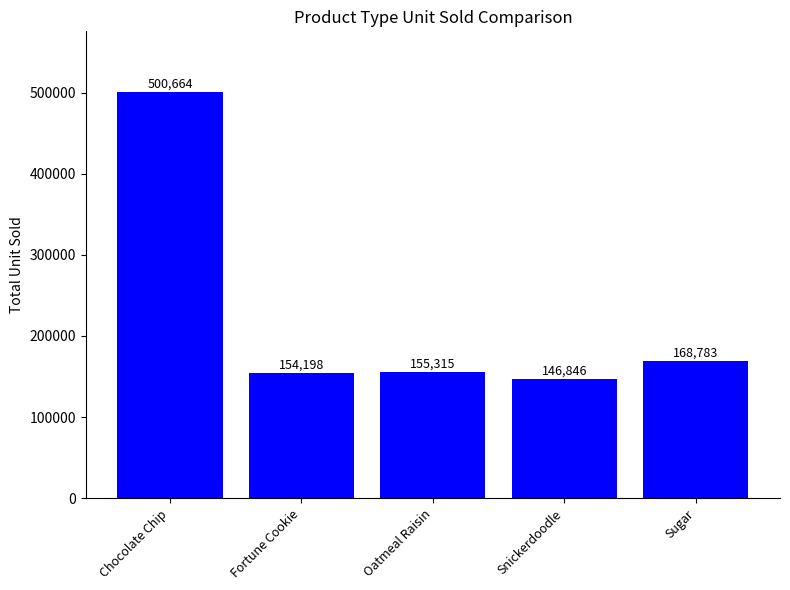

How many data points are less than 155315?

2